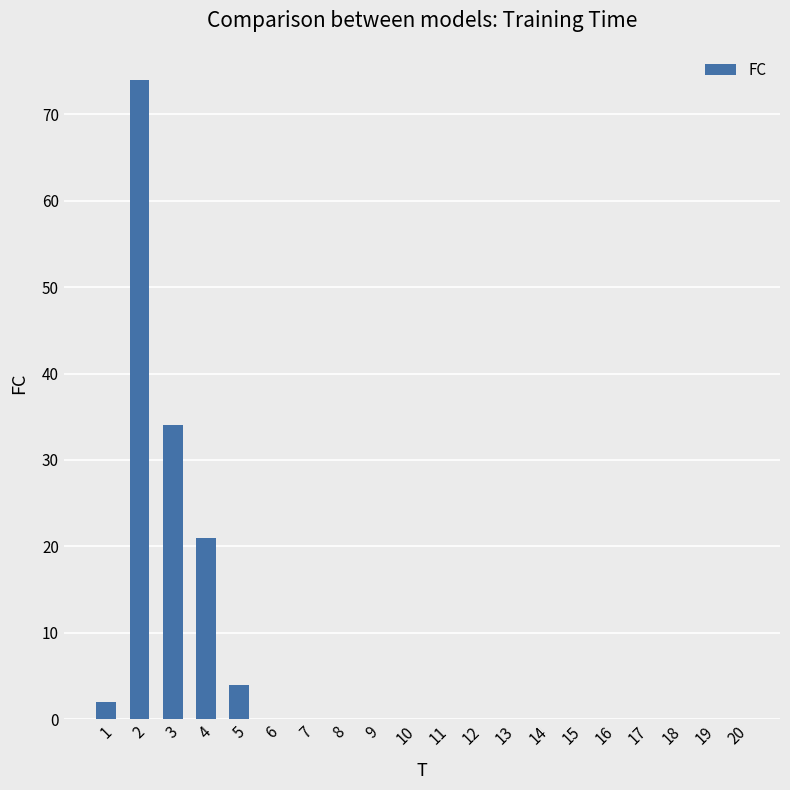

Which label corresponds to the largest value in the chart?

2